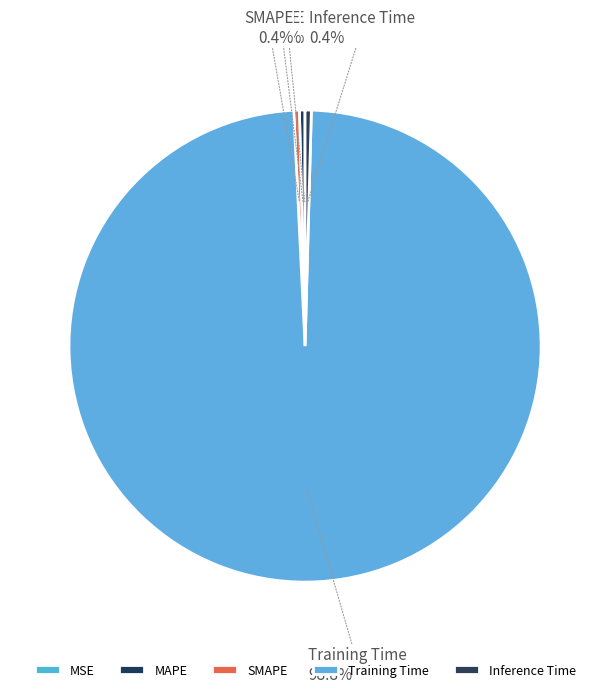

Is it true that Training Time is 99% of the pie?

True